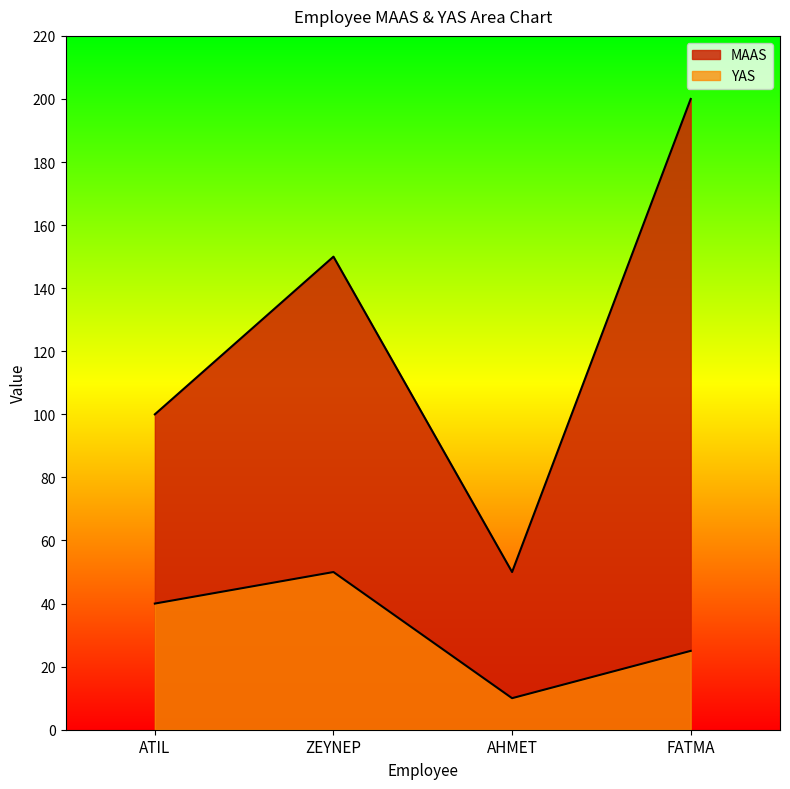

True or false: MAAS and YAS intersect in this chart.

False